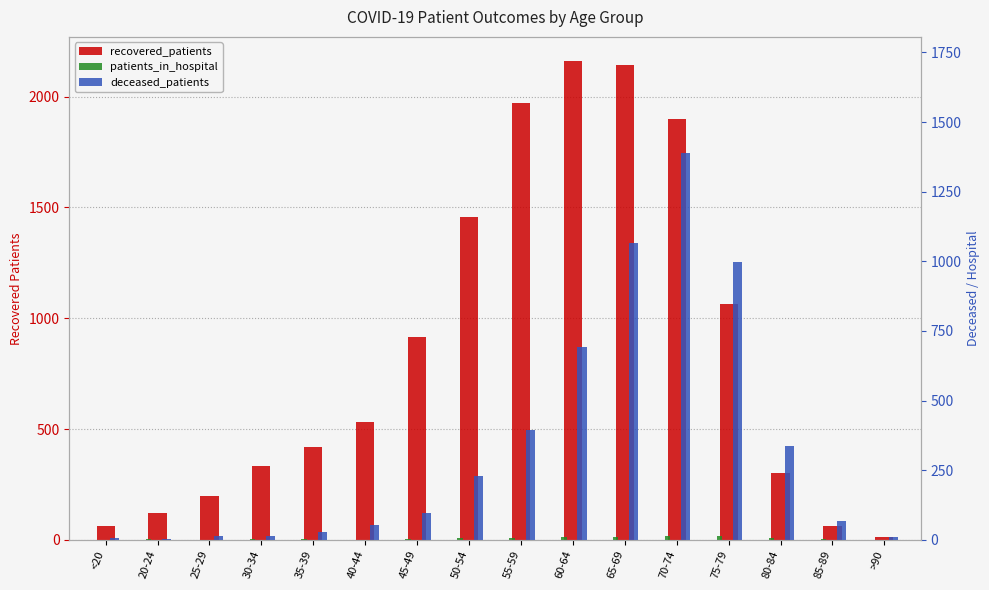

What is the highest value of the patients_in_hospital series?

17